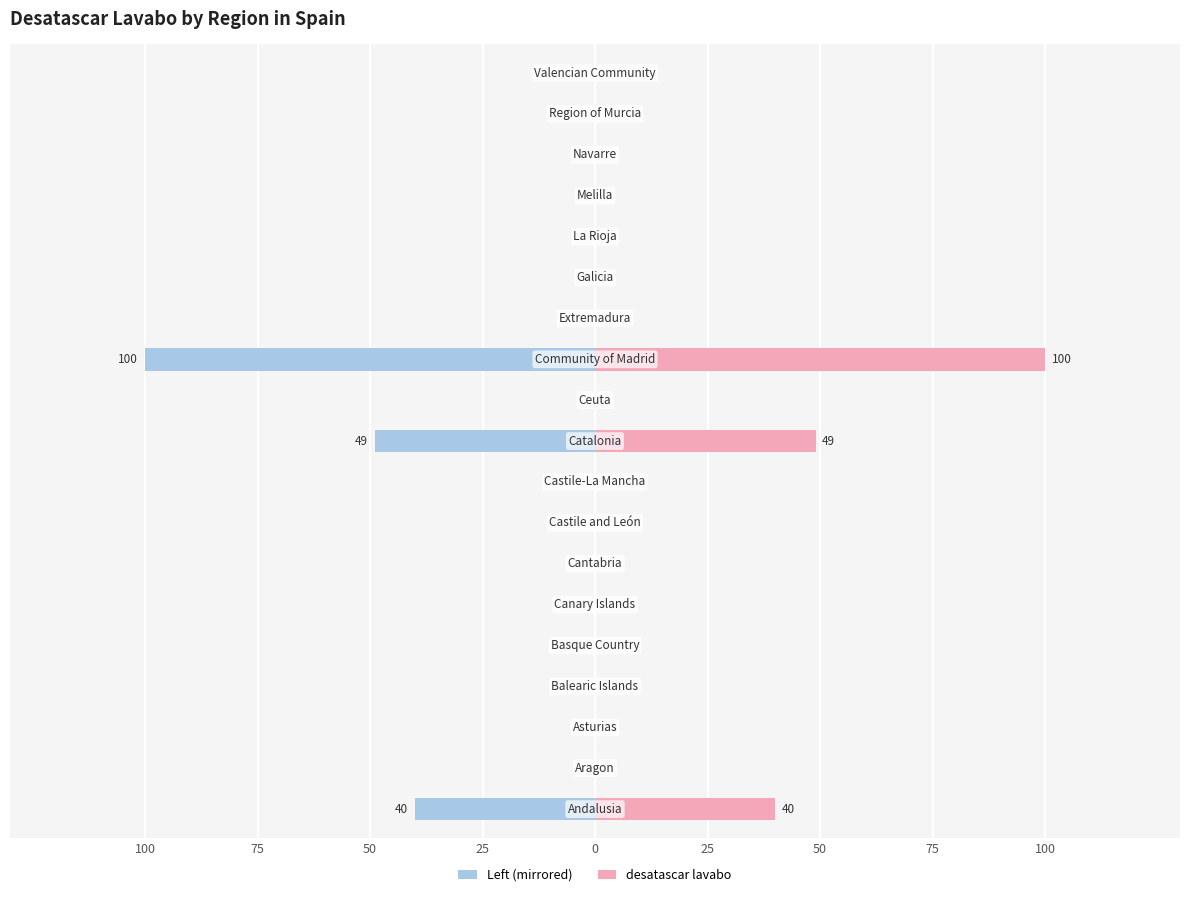

What is the difference between the second highest and minimum values?

49